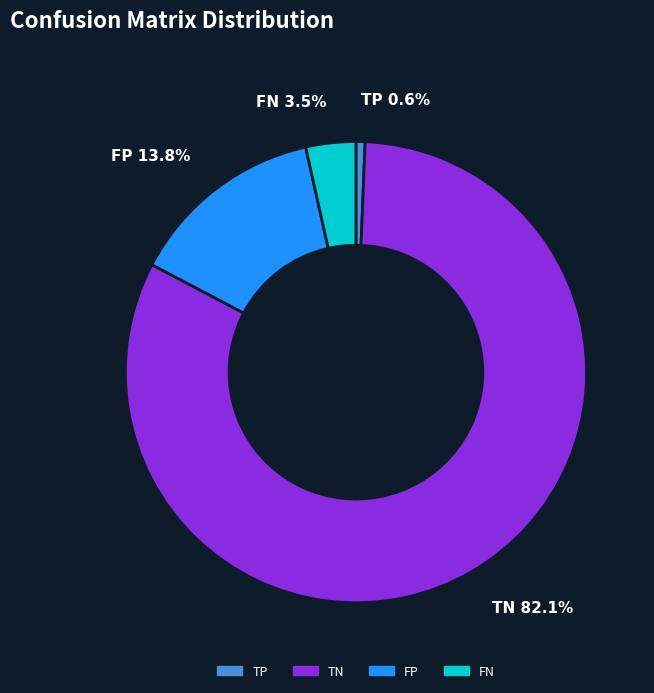

The TN slice represents 91% of the pie. True or false?

False